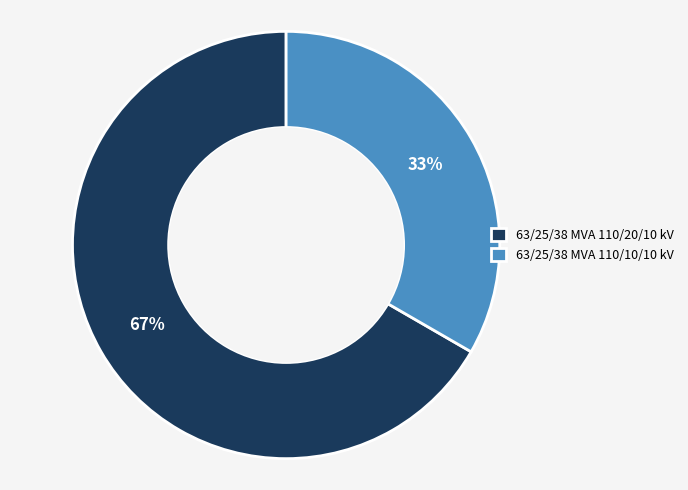

To the nearest percent, what portion does 63/25/38 MVA 110/10/10 kV represent?

33%